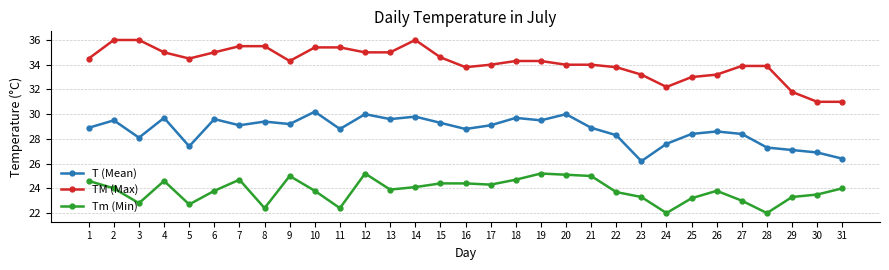

What is the total value across all series at 31?

81.4